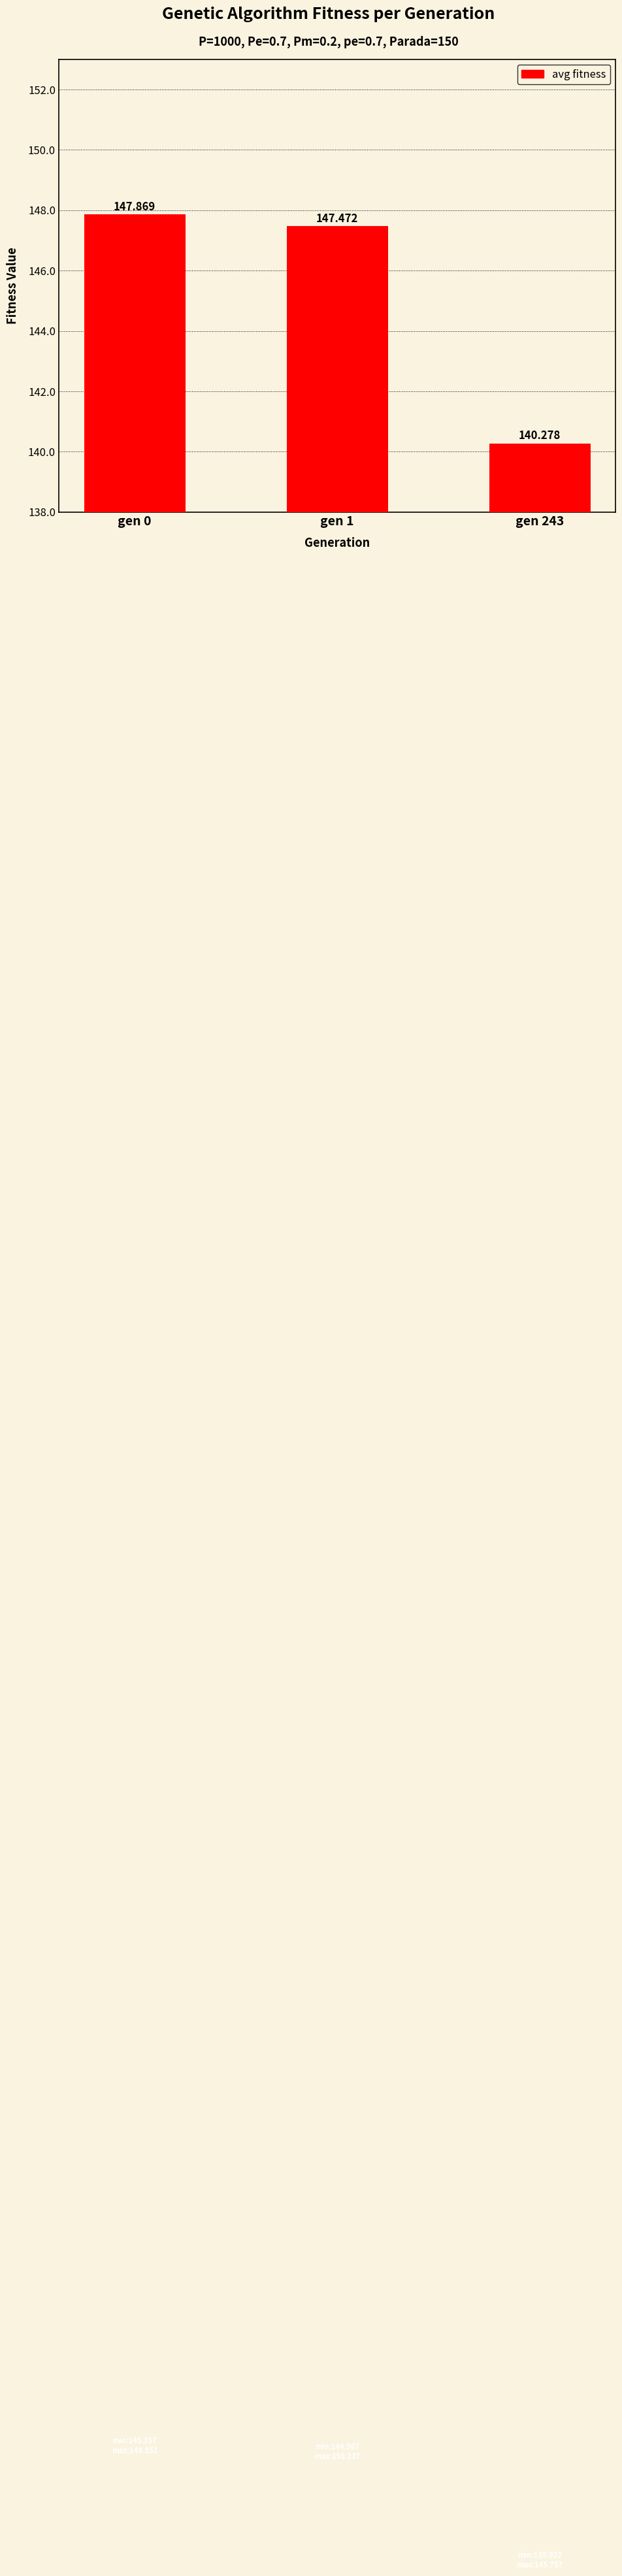

Rank the categories by value from lowest to highest.

gen 243, gen 1, gen 0